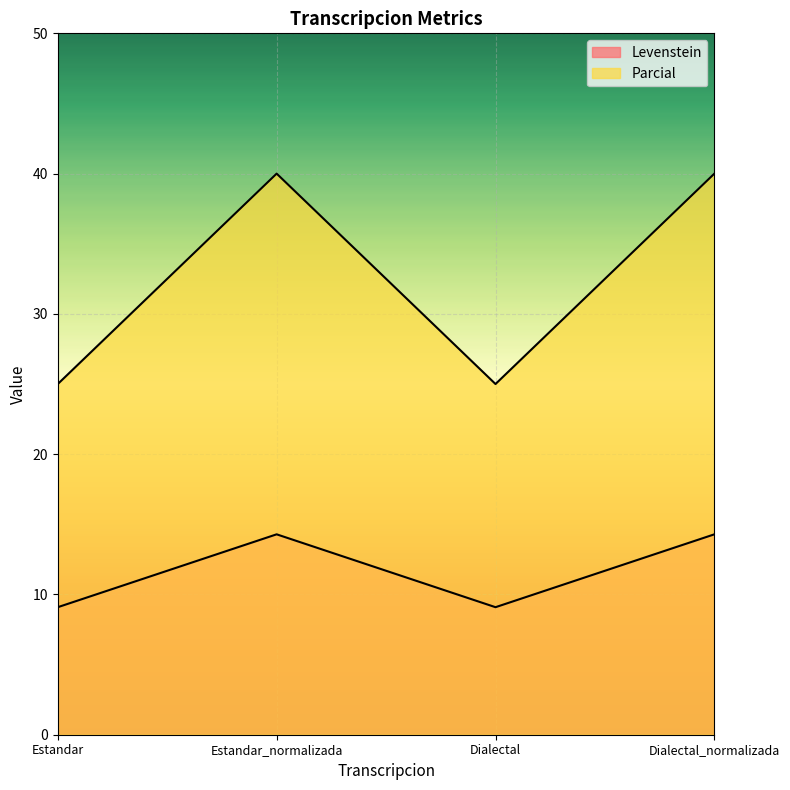

Is it true that Levenstein equals 14.3 at Dialectal_normalizada?

True